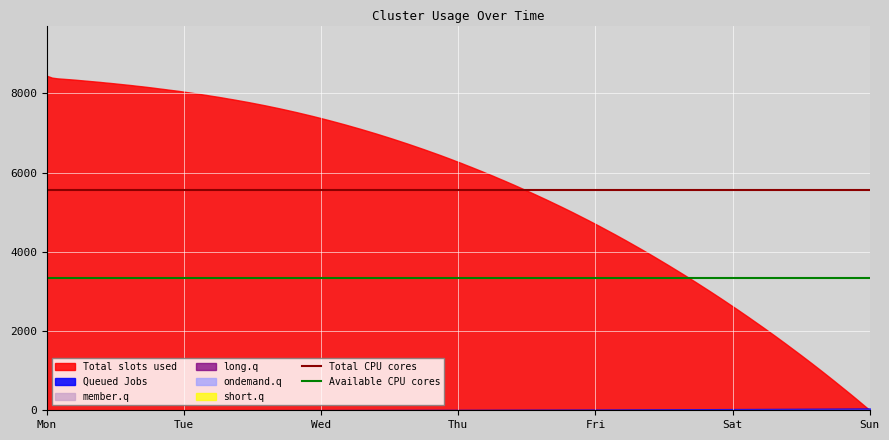

What is the value of the Available CPU cores point at the 2nd from the left?

3337.2